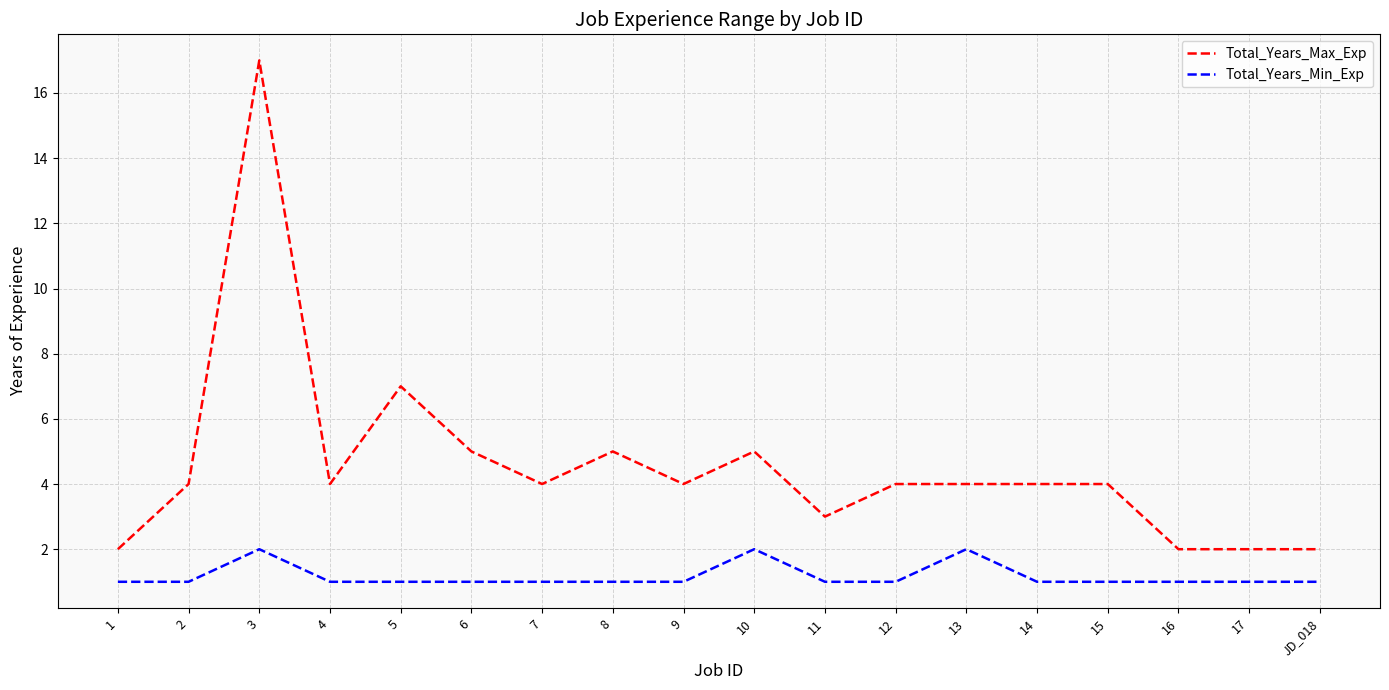

Does the chart have visible grid lines?

Yes